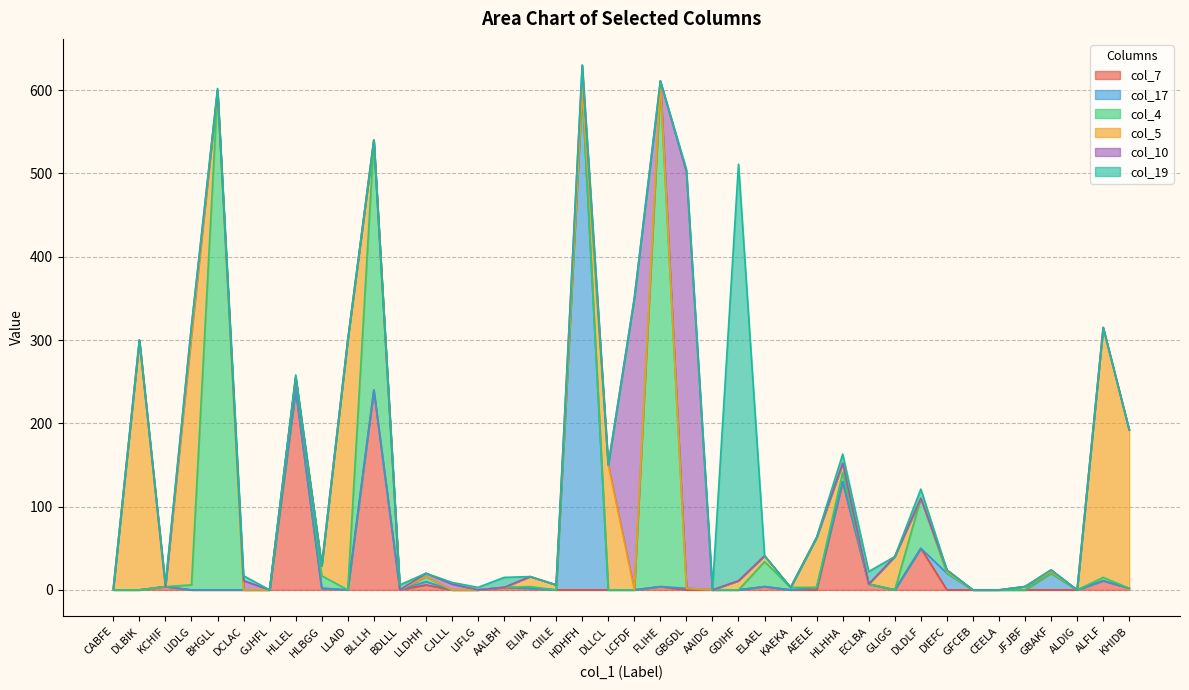

How many lines are shown in the chart?

6